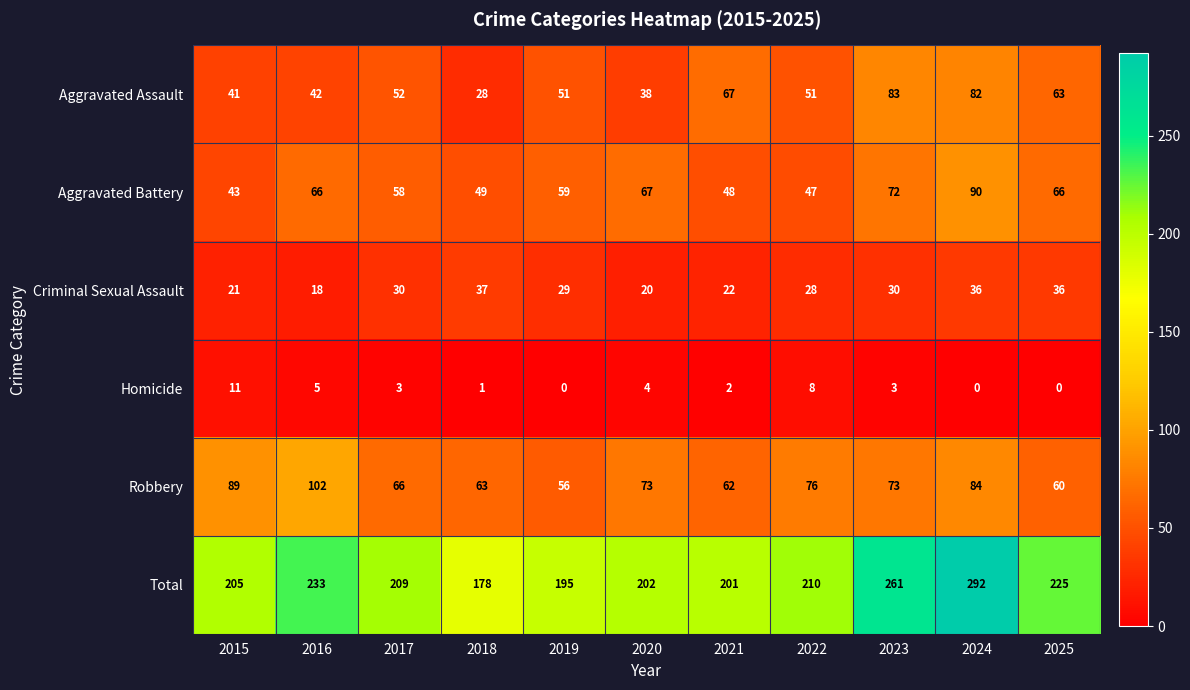

What is the maximum value shown in the chart?

292